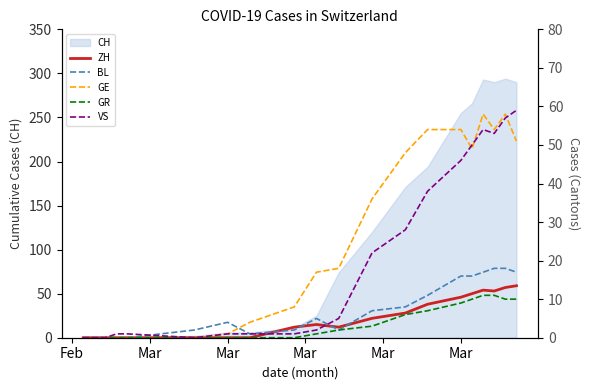

Is the value of BL at Mar greater than the value of ZH at 16?

No